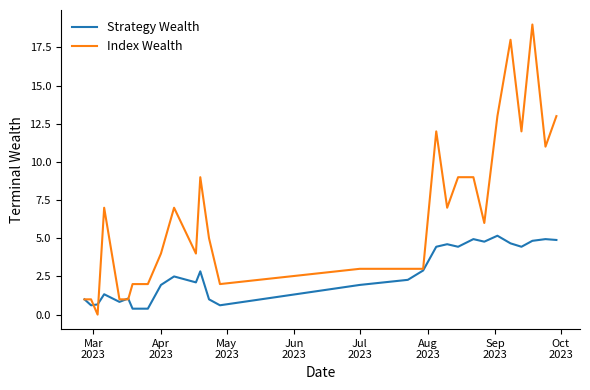

What is the difference between the maximum and second lowest values in the Index Wealth series?

18.0